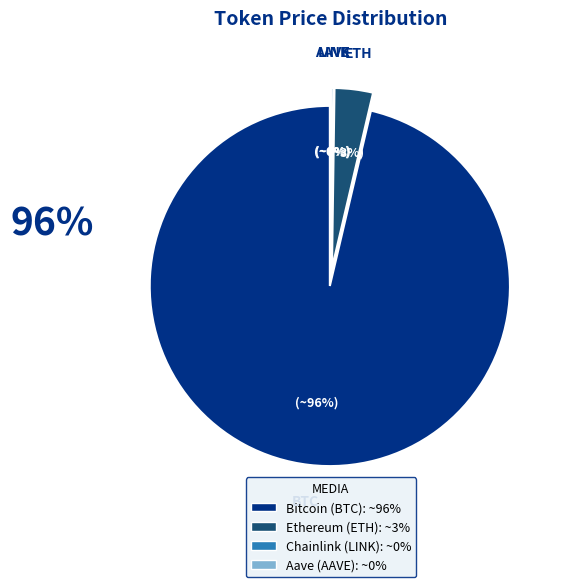

What is the largest slice in the pie chart?

Bitcoin